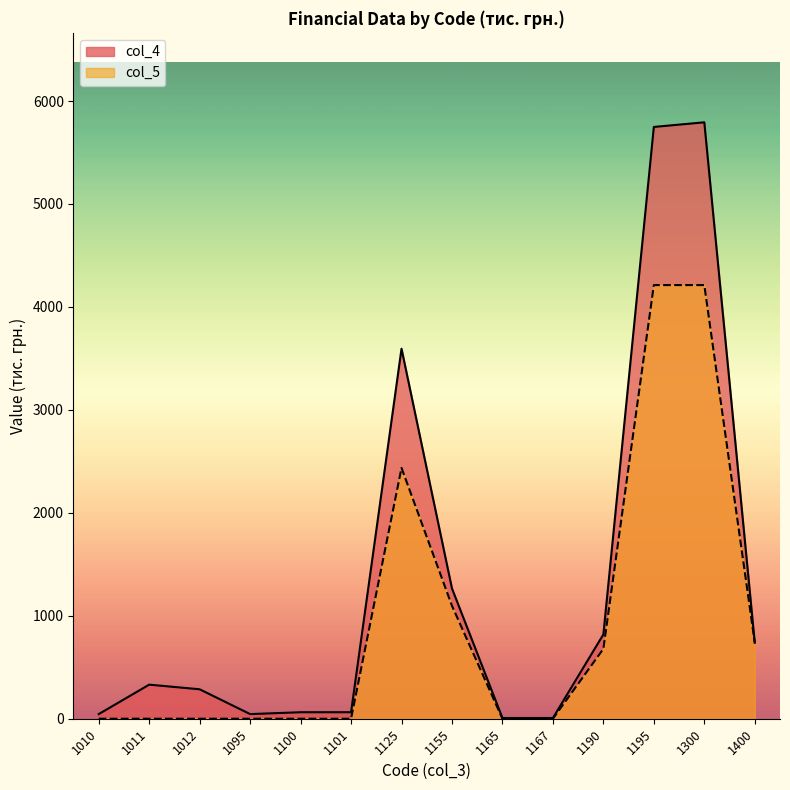

At which category does col_5 reach its first local peak?

1125